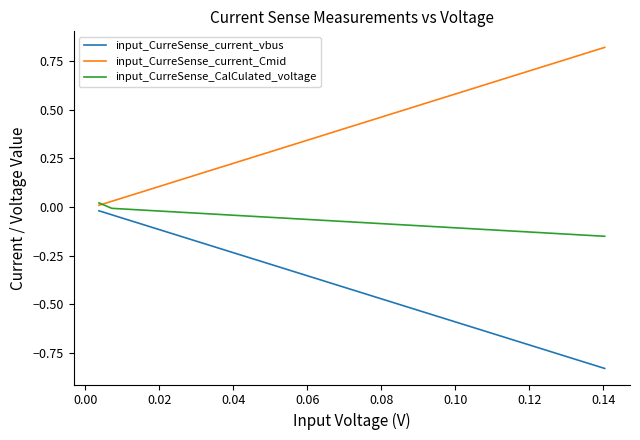

Does the chart display data point markers on the line(s)?

No